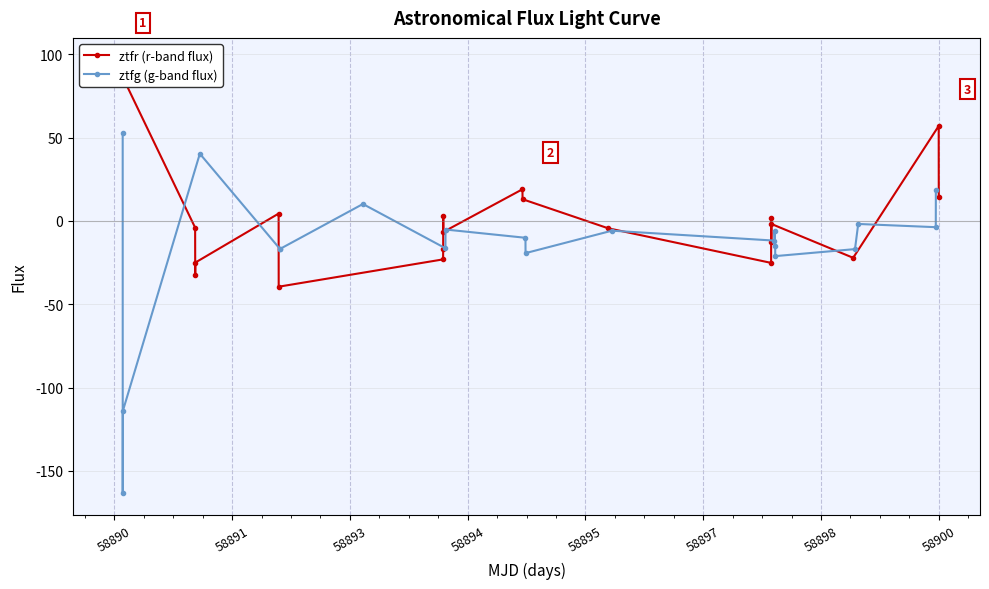

True or false: ztfg (g-band flux) and ztfr (r-band flux) cross at least once.

True